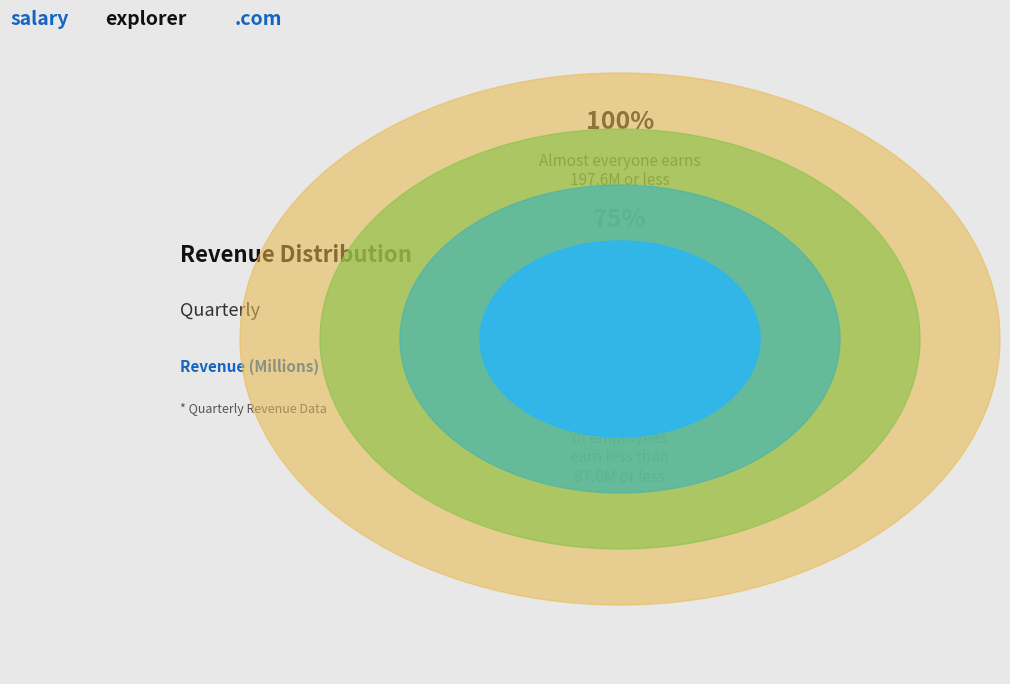

Is 2022-06-30 the majority of the pie?

No